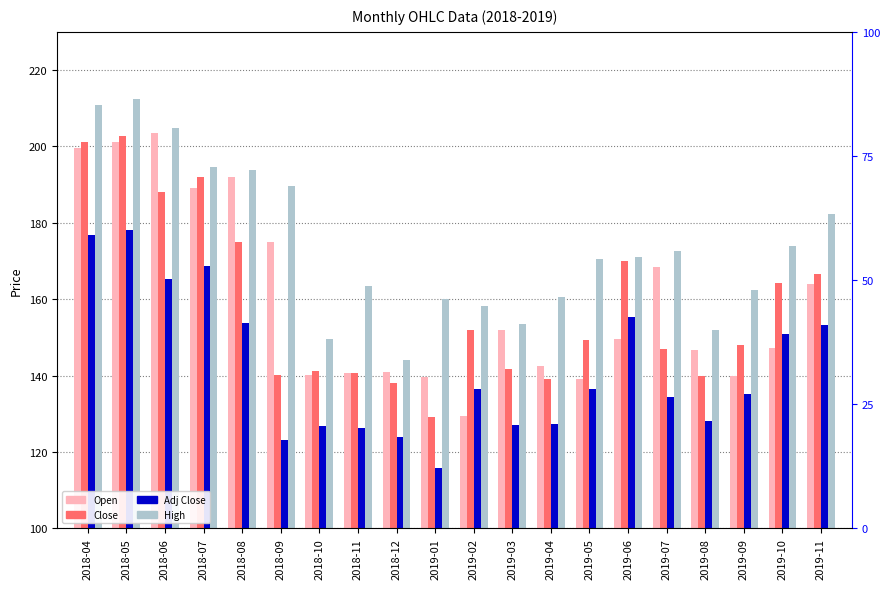

Reading left to right, extract all data points from this chart.

Open: 199.5	201.2	203.5	189.2	192.1	175.0	140.2	140.7	141.0	139.7	129.4	152.0	142.5	139.2	149.5	168.4	146.7	140.0	147.1	164.0
Close: 201.2	202.7	188.1	192.1	175.0	140.2	141.2	140.7	138.1	129.0	152.0	141.7	139.2	149.4	169.9	147.0	140.0	147.9	164.2	166.7
Adj Close: 176.8	178.1	165.2	168.8	153.7	123.2	126.7	126.2	123.9	115.8	136.4	127.1	127.2	136.6	155.3	134.4	128.0	135.3	151.0	153.3
High: 210.9	212.5	204.7	194.5	193.8	189.6	149.5	163.4	144.1	160.1	158.3	153.5	160.4	170.4	170.9	172.5	152.0	162.4	174.0	182.4